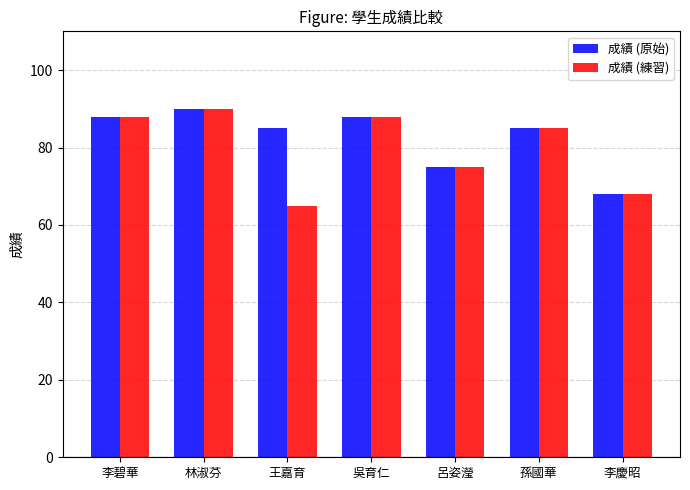

At which label does 成績 (原始) reach its minimum?

李慶昭